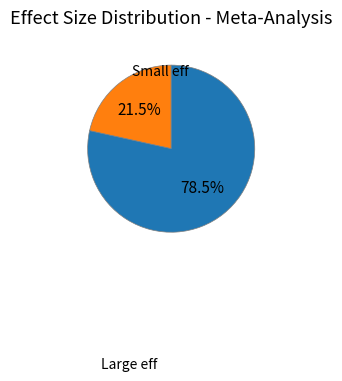

Does any single category account for the majority?

Yes